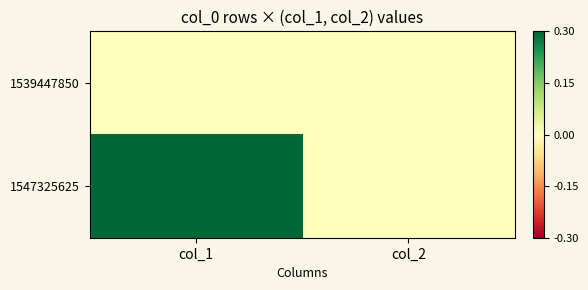

Which label corresponds to the largest value in the chart?

col_1